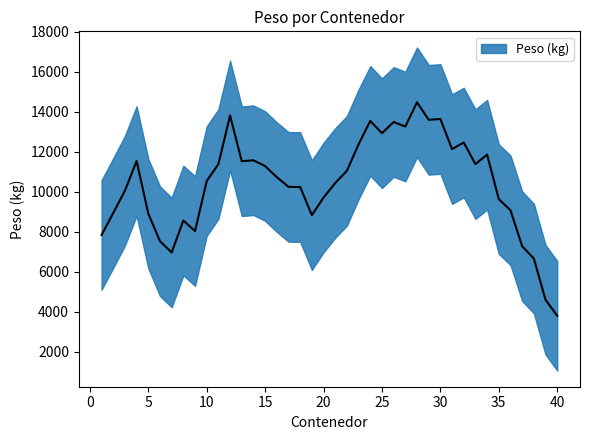

How many distinct data groups are displayed?

1